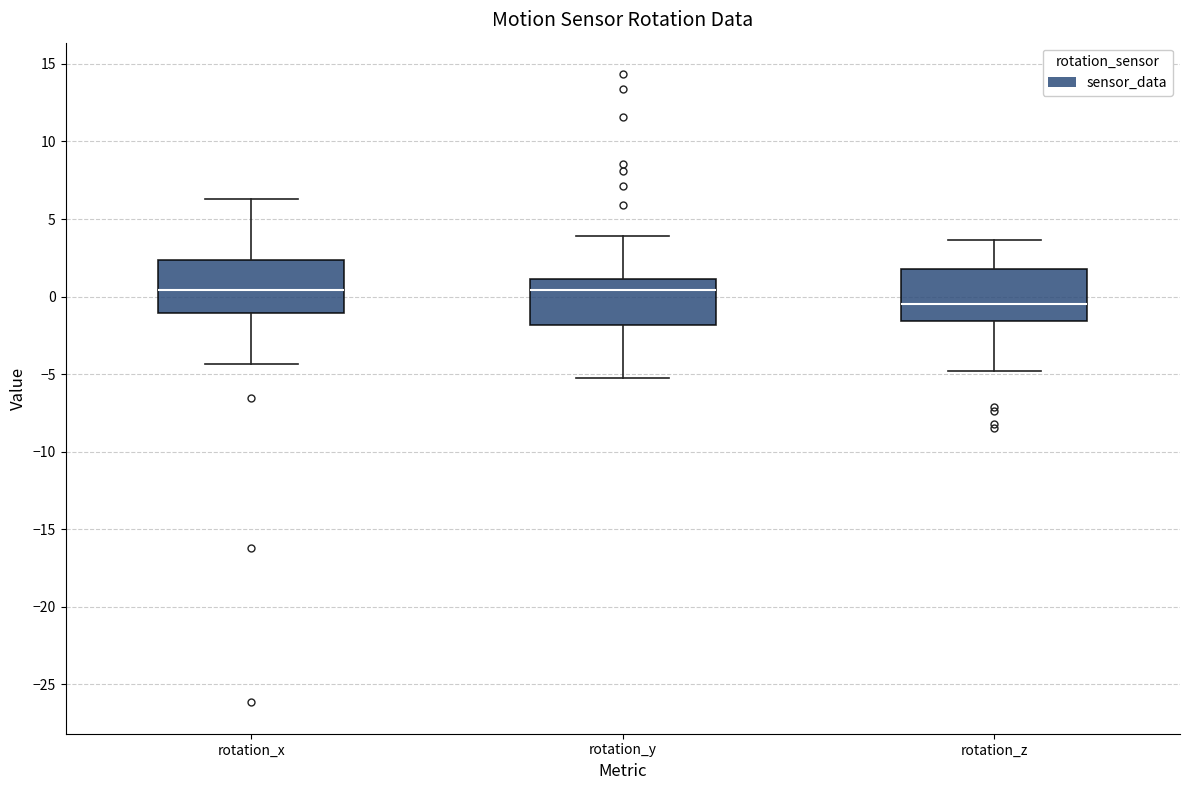

Where does the lower whisker of the box for rotation_y end on the y-axis? The values are not printed on the chart, so give them approximately, as read against the axis.

-5.0